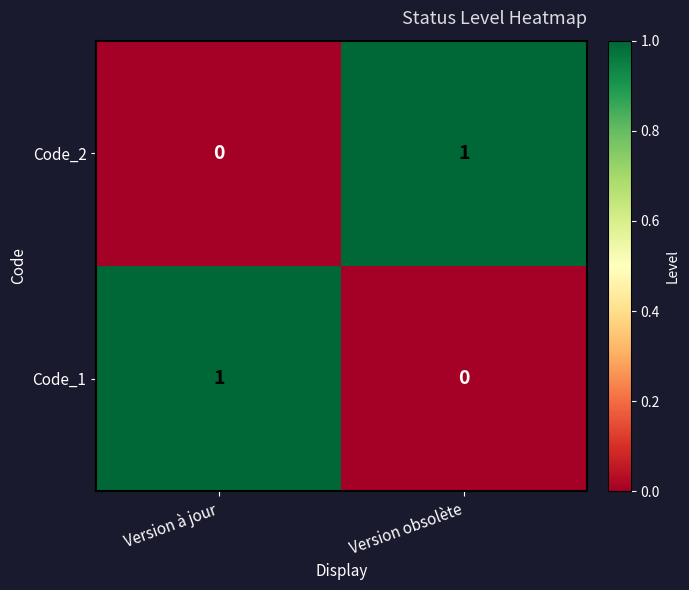

Which category has the highest value in the Code_2 series?

Version obsolète